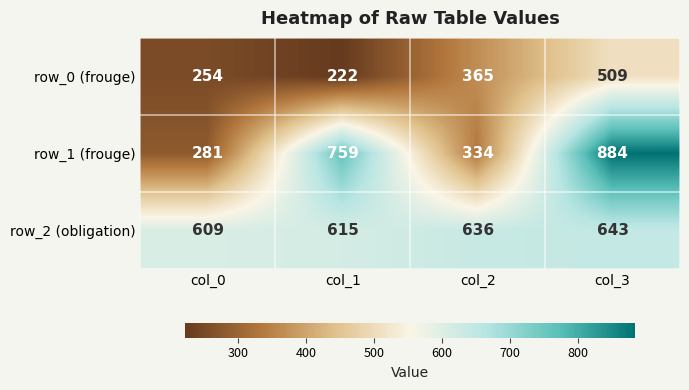

Which category has the highest value across all series?

col_3